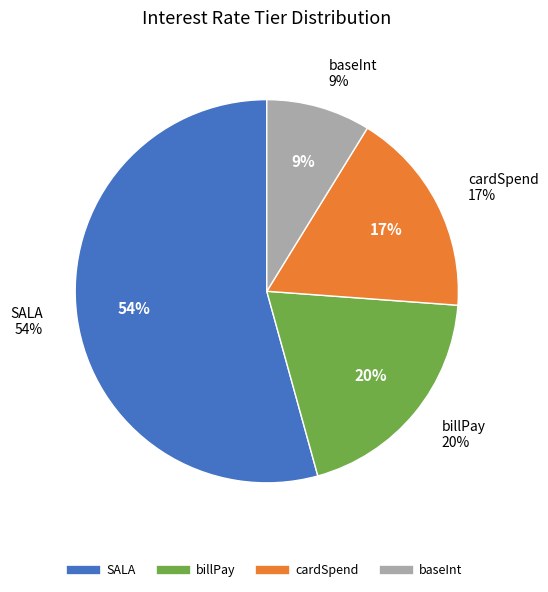

Which slice is the smallest?

baseInt